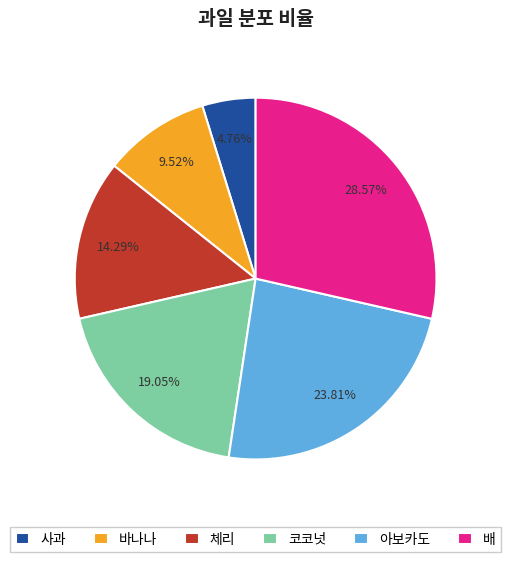

Is there a majority slice in this chart?

No